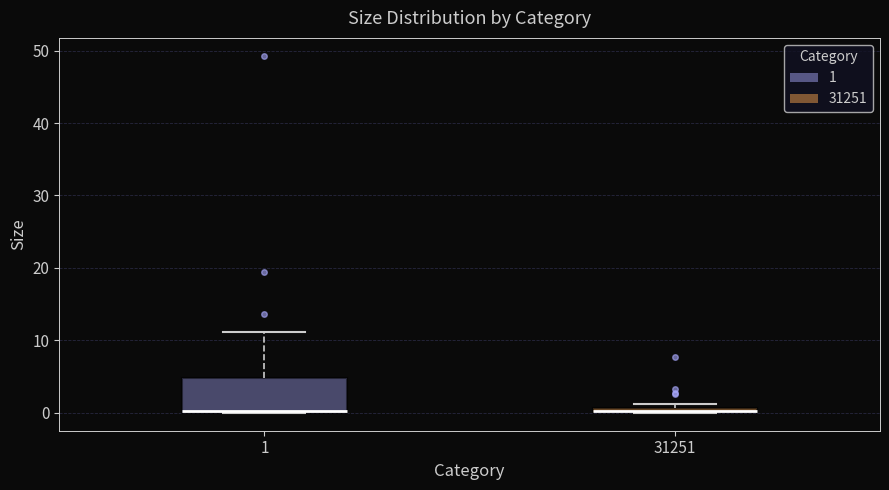

Comparing the boxes themselves (not the whiskers), which one is the tallest?

1